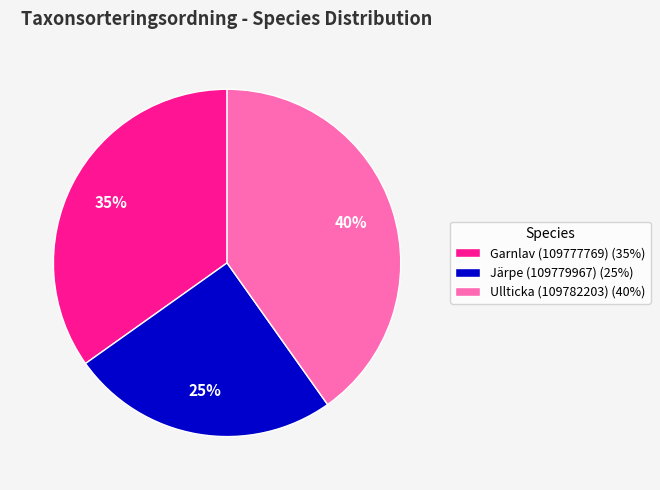

Approximately how many times larger is the value at Garnlav (109777769) (35%) compared to Ullticka (109782203) (40%)?

0.9